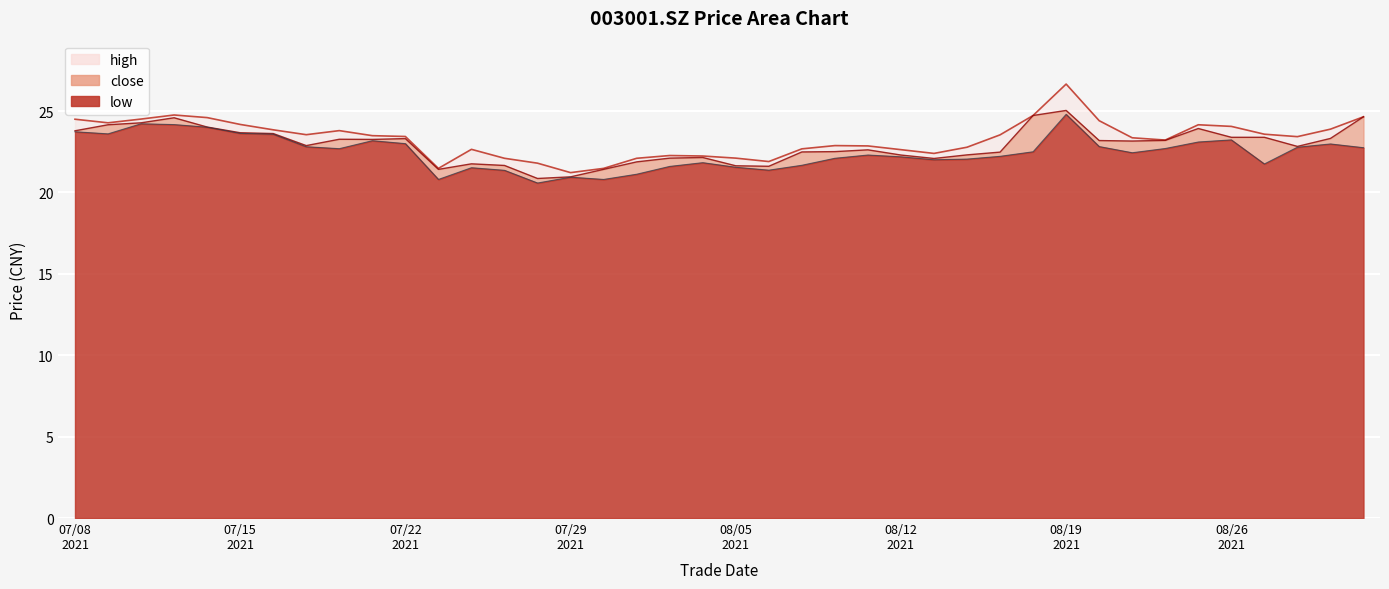

Is it true that high equals 14.4 at 20210820?

False